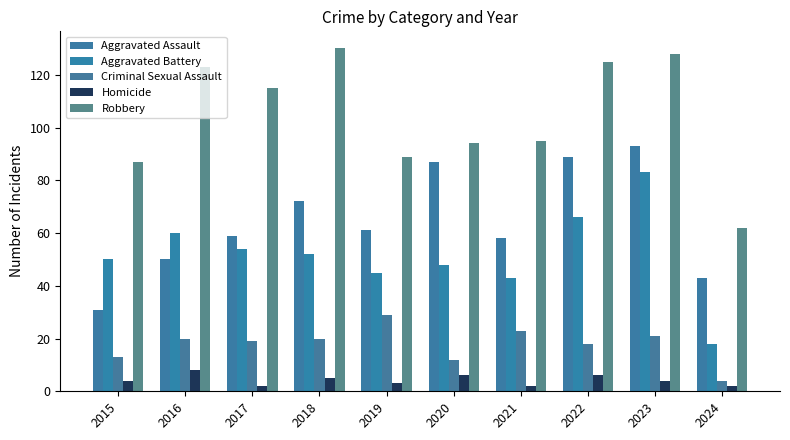

What is the minimum value shown in the chart?

2